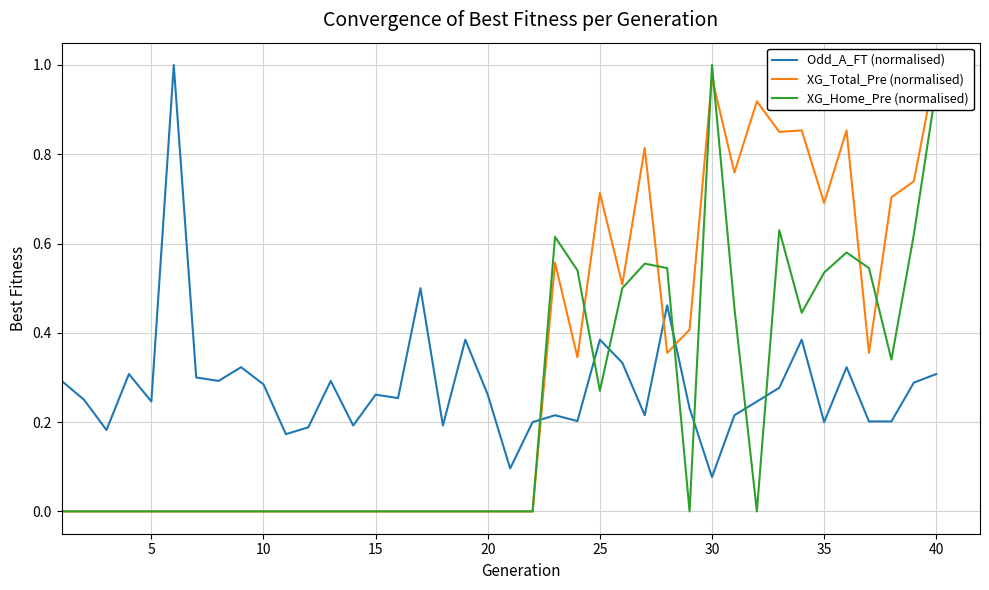

True or false: Odd_A_FT (normalised) and XG_Total_Pre (normalised) intersect in this chart.

True